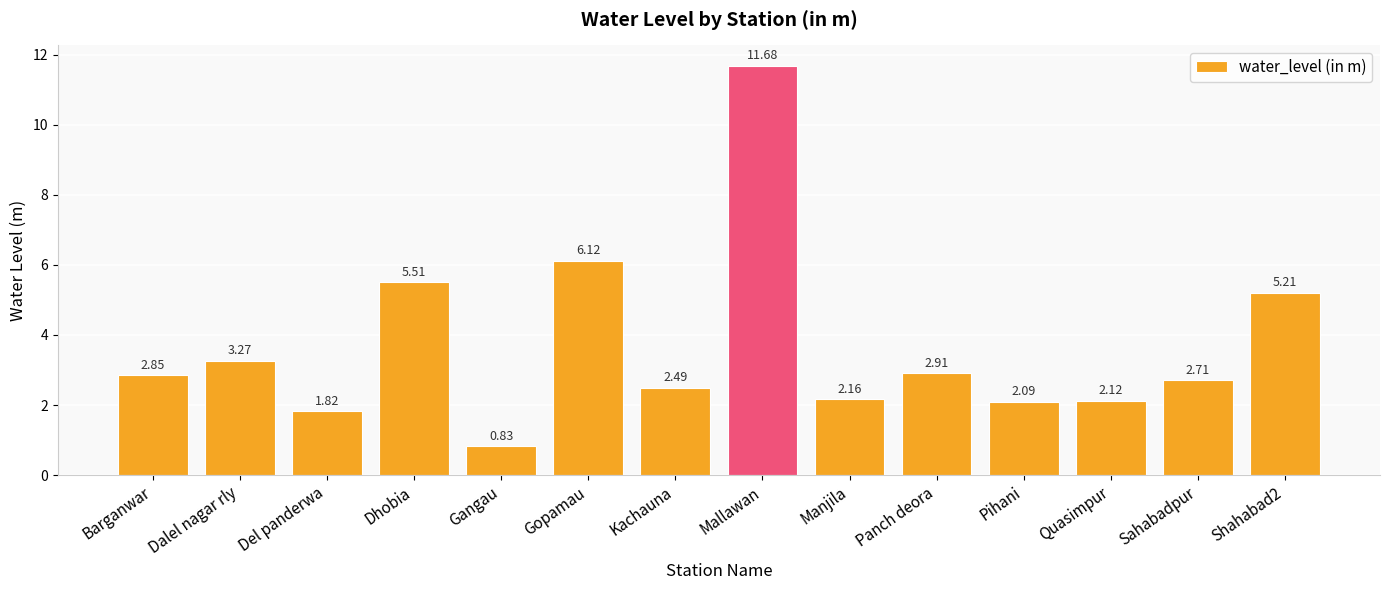

Between Gopamau and Gangau, which is larger?

Gopamau